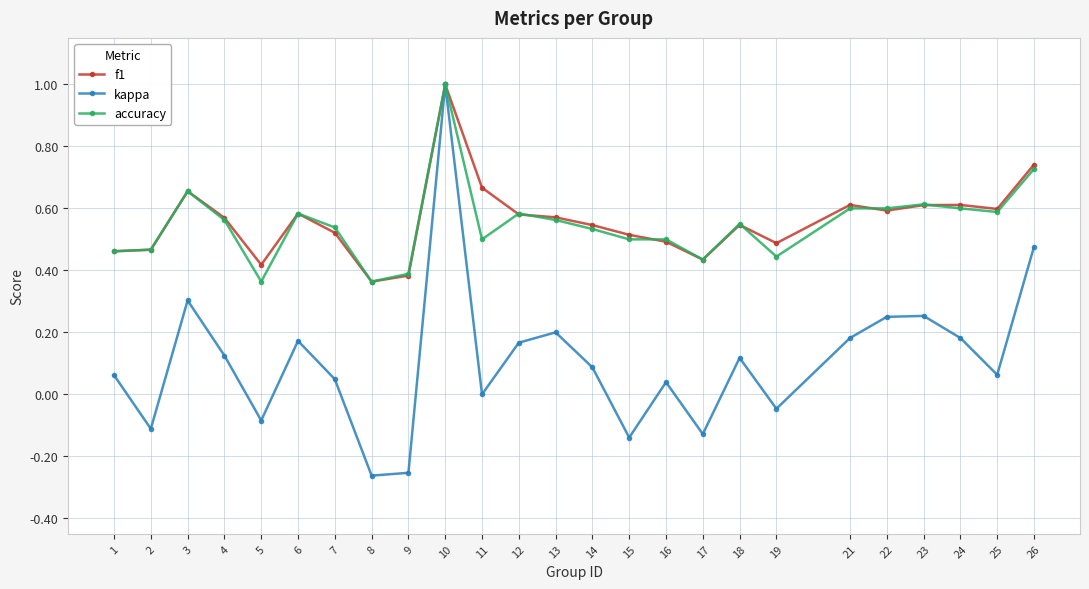

Does the chart display data point markers on the line(s)?

Yes